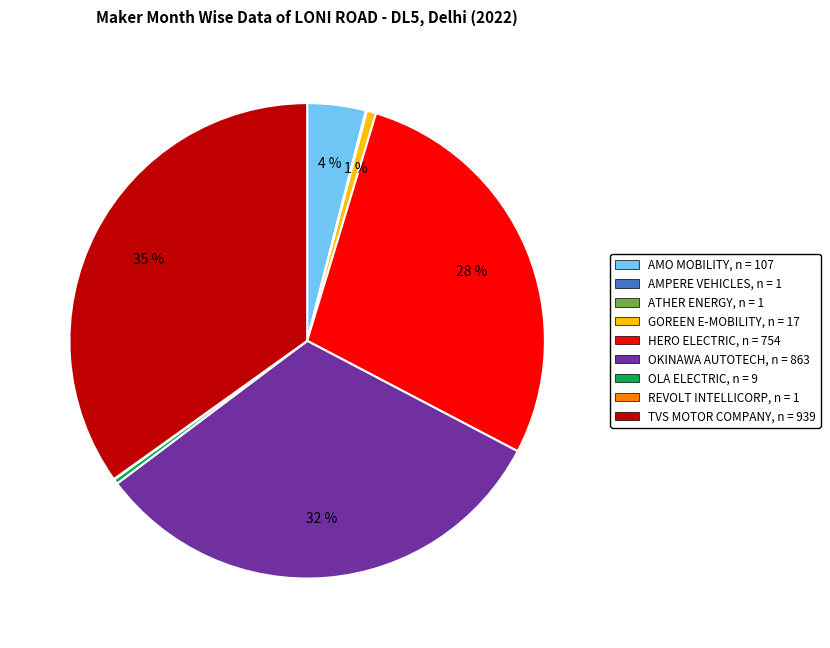

To the nearest percent, what is the average slice percentage?

11%